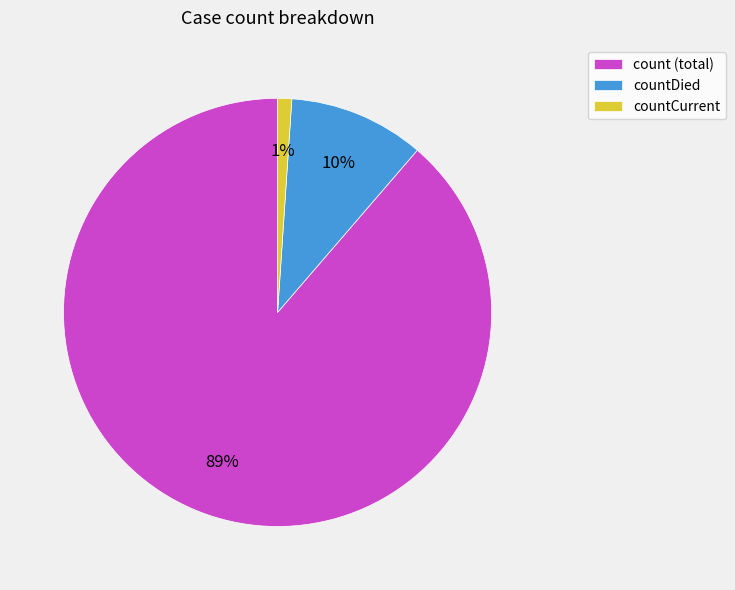

Is it true that countCurrent is 9% of the pie?

False